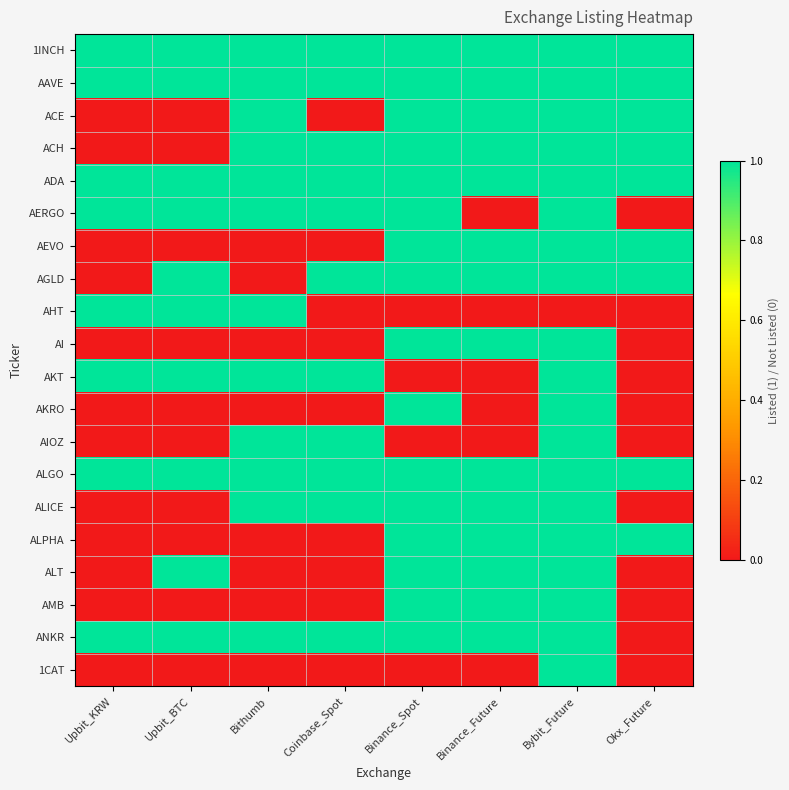

Which series has the largest range (max minus min)?

ACE